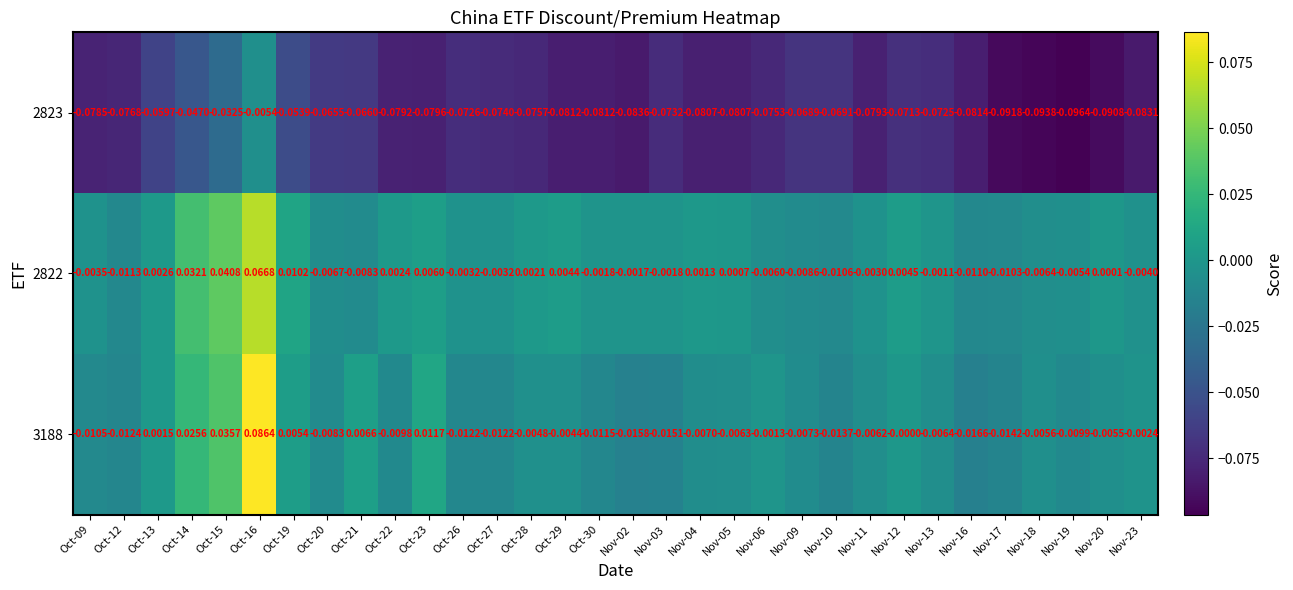

How many values in the 3188 series are below 0?

24